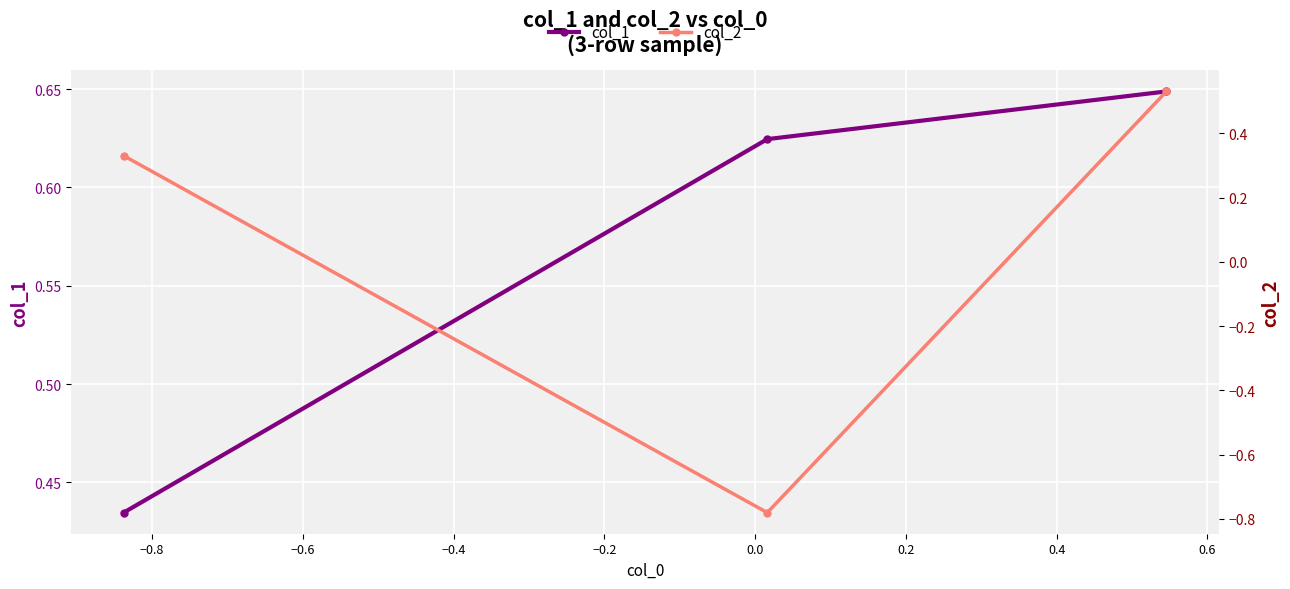

Is the value of col_1 at −0.6 greater than the value of col_2 at −0.6?

Yes